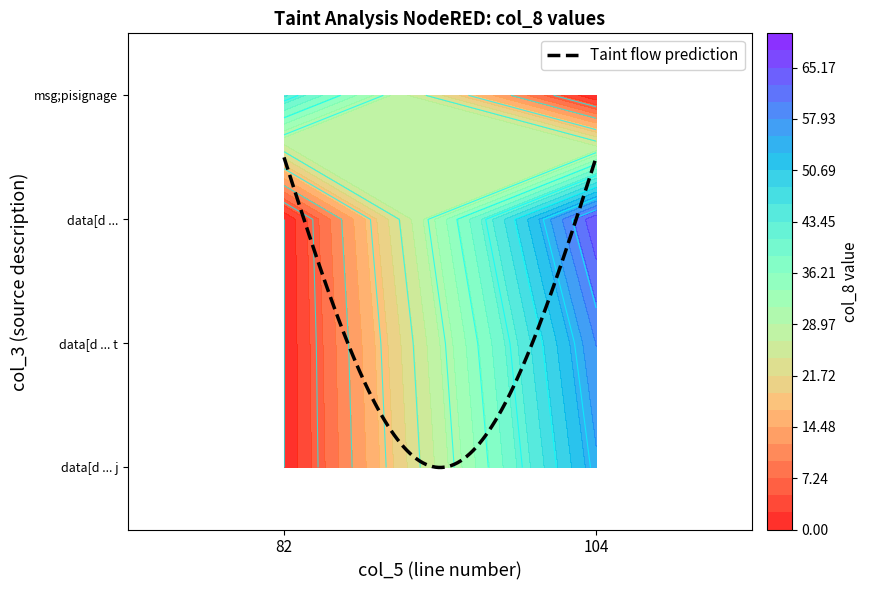

What is the total value across all series at col_5?

394